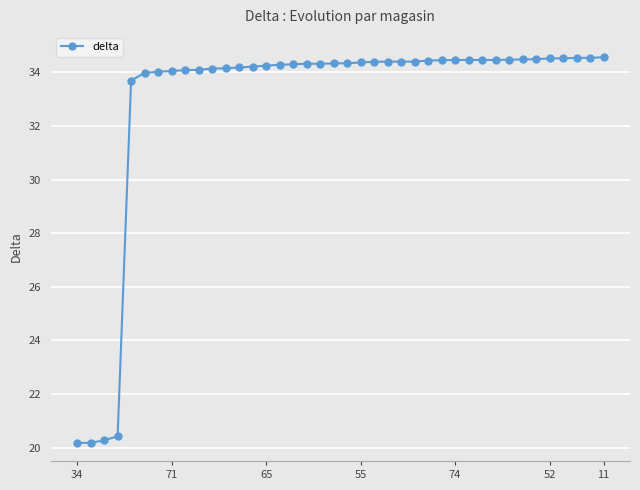

What is the value of the 36th point from the left?

34.5